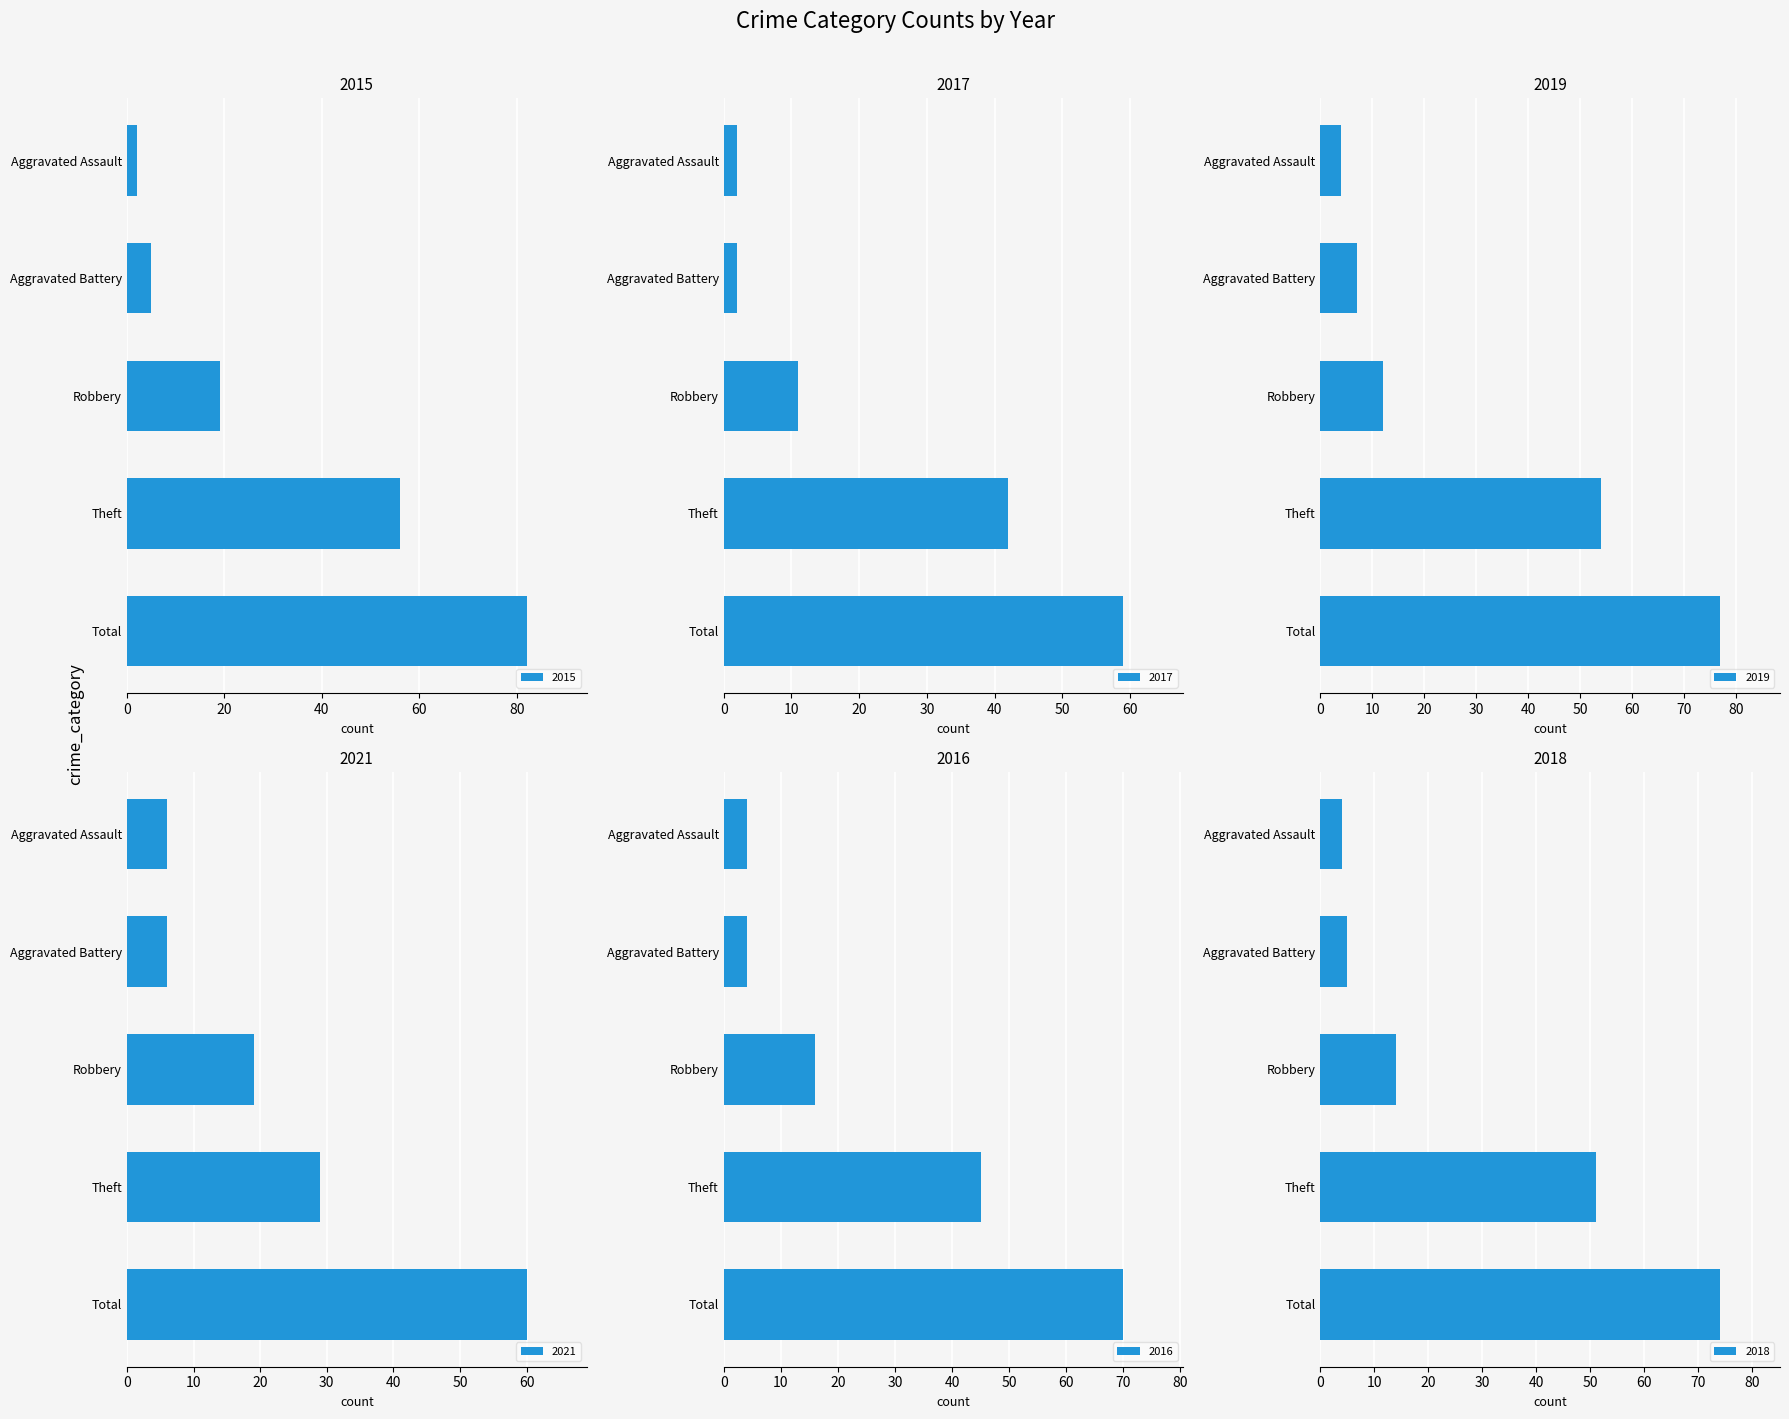

How many values in the 2016 series are below 16?

2